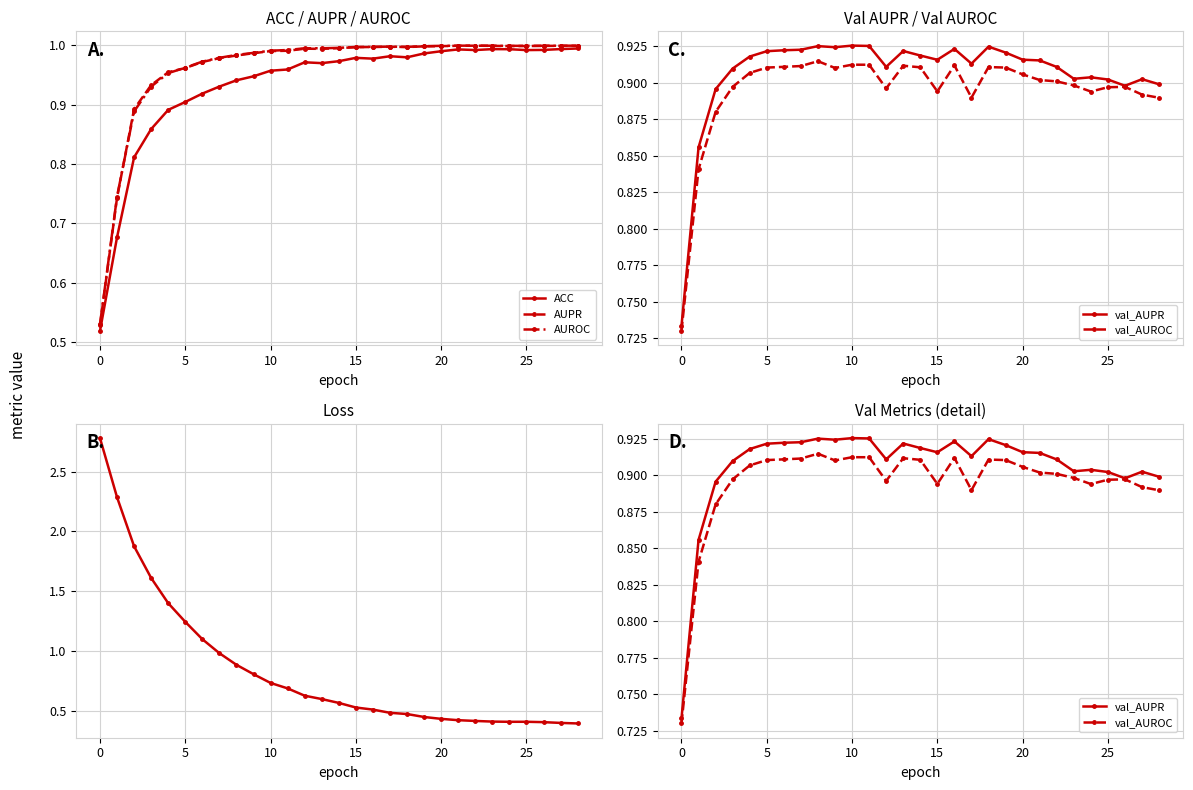

Between 20 and 17, which is larger?

20